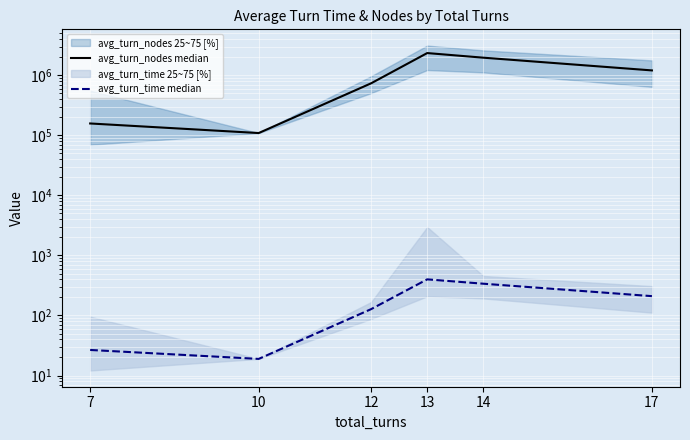

At 10, list the series in order from largest to smallest.

avg_turn_nodes median, avg_turn_time median